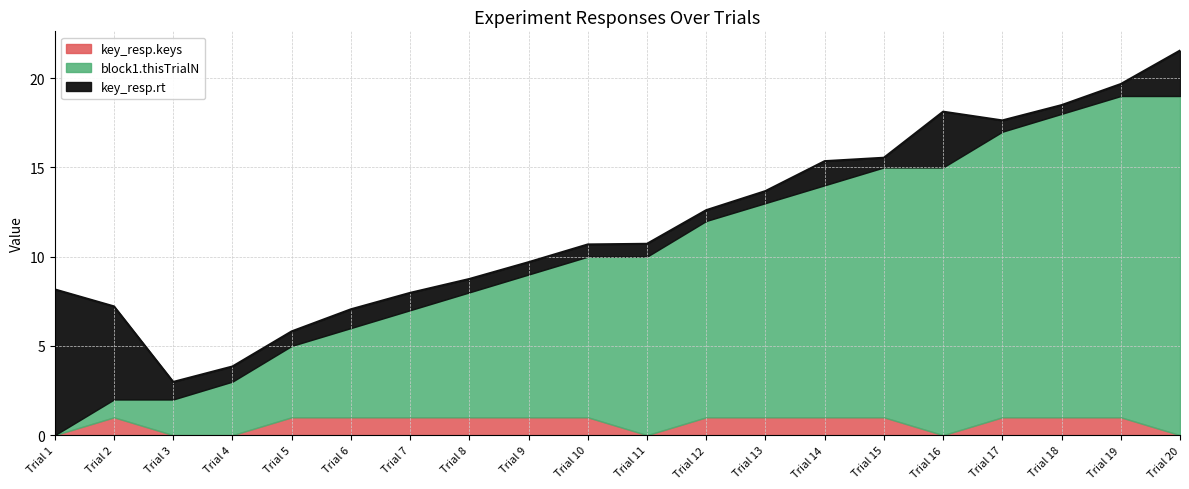

At which label does block1.thisTrialN first exceed 10?

Trial 12